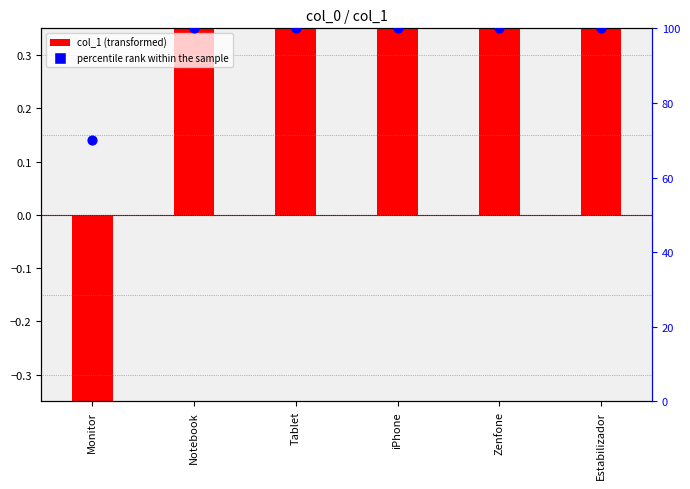

At which category is the sum across all series the highest?

Notebook